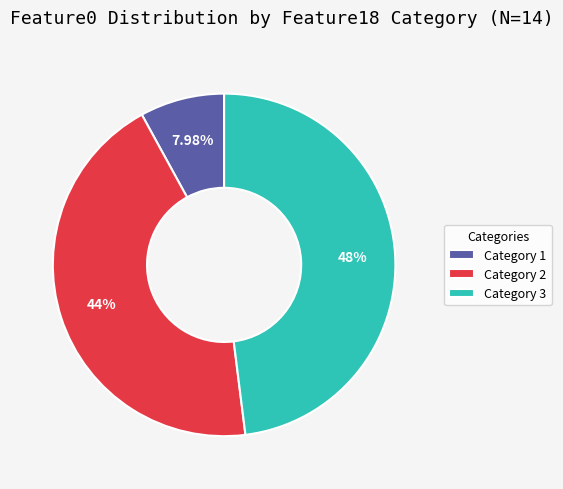

What is the ratio of the value at Category 3 to the value at Category 1?

6.0